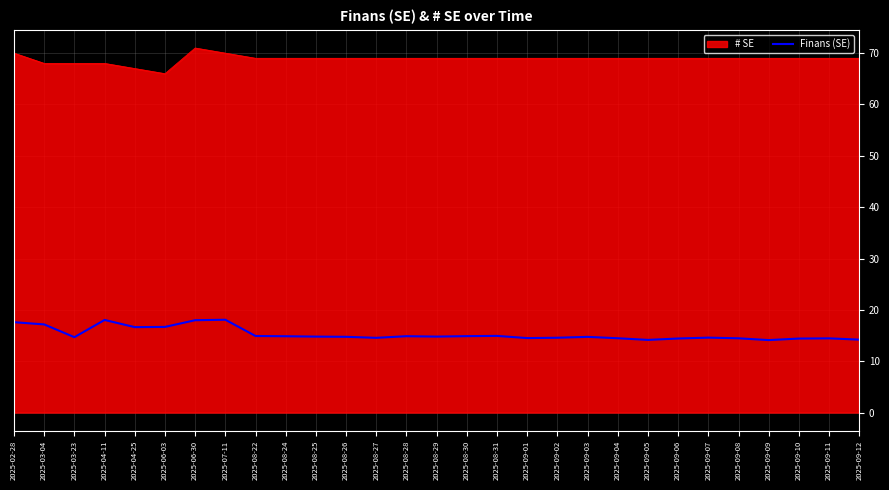

What position from the left is 2025-09-04?

21